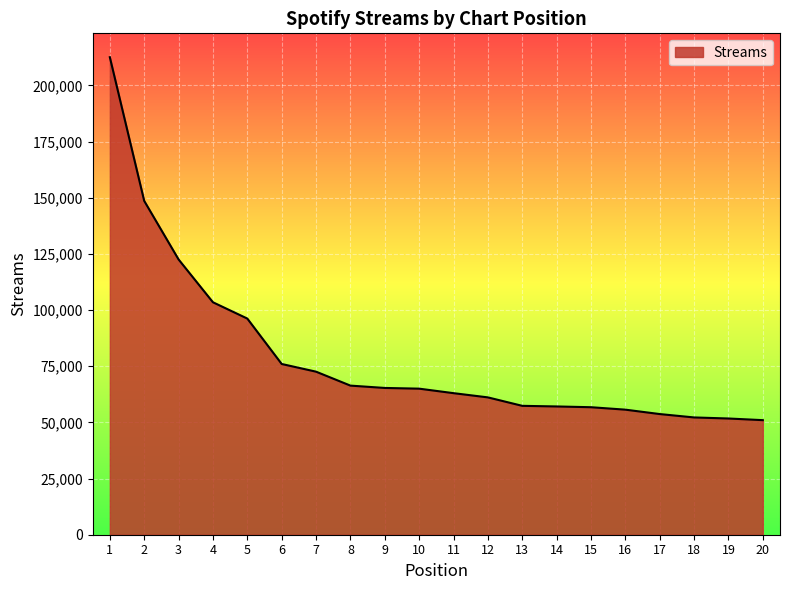

What is the minimum value shown in the chart?

50995